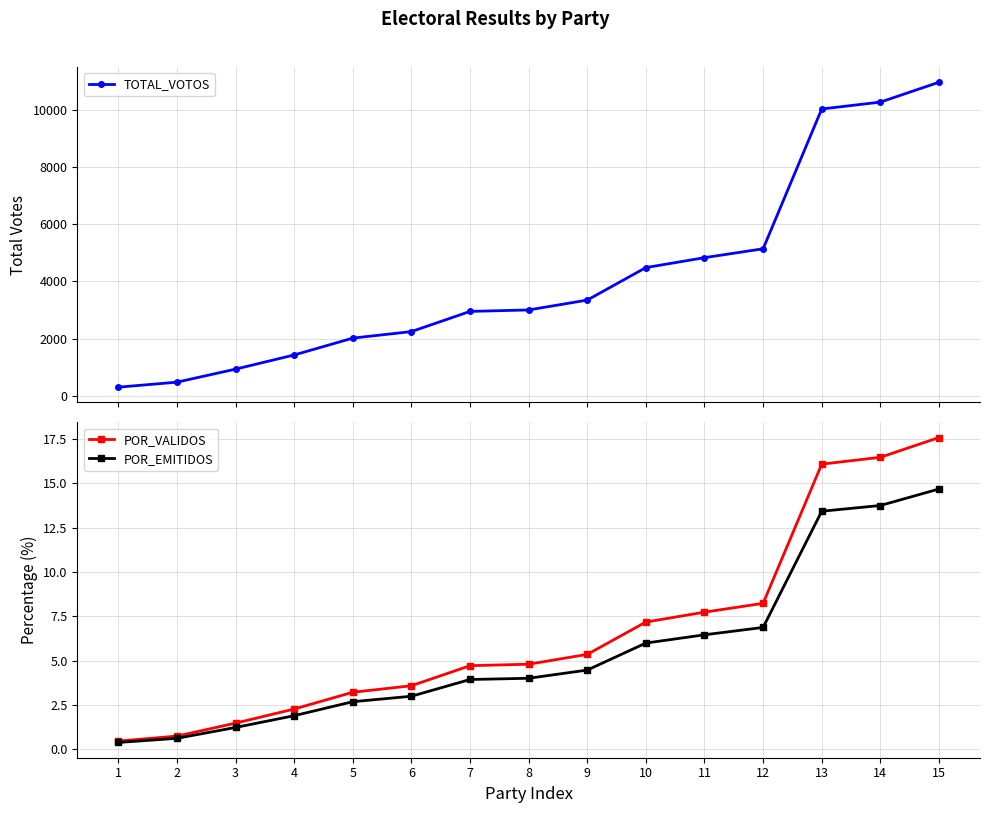

Is it true that POR_VALIDOS equals 4.4 at 5?

False